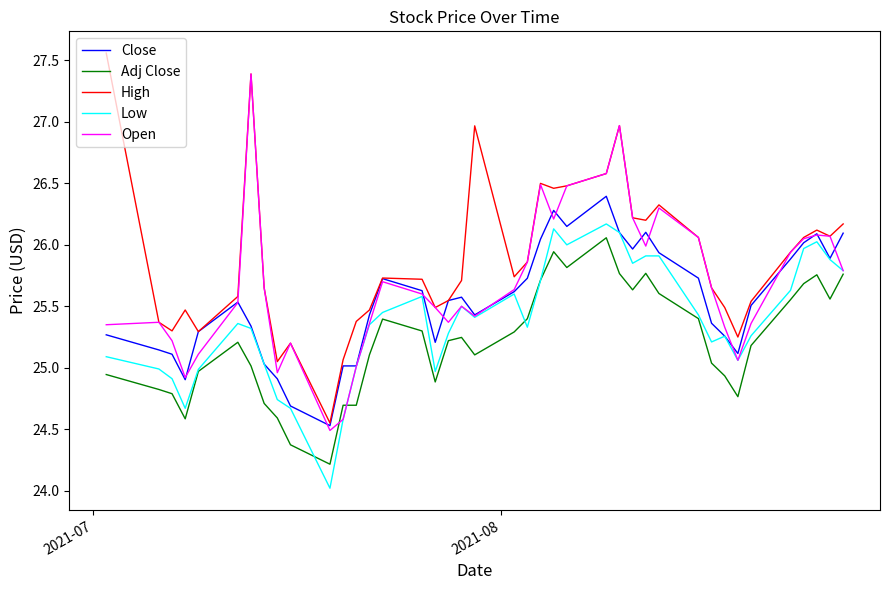

True or false: High and Low intersect in this chart.

False